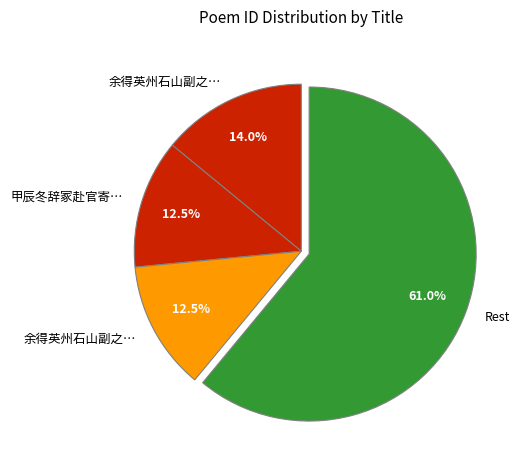

How many slices are in this pie chart?

4